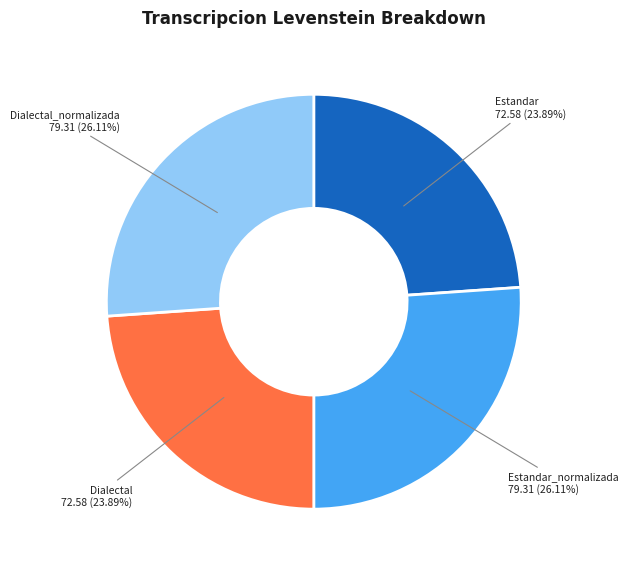

Is Estandar_normalizada the majority of the pie?

No